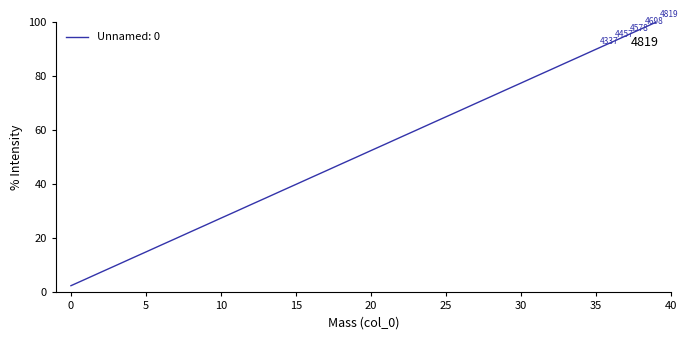

What is the smallest value displayed?

2.5